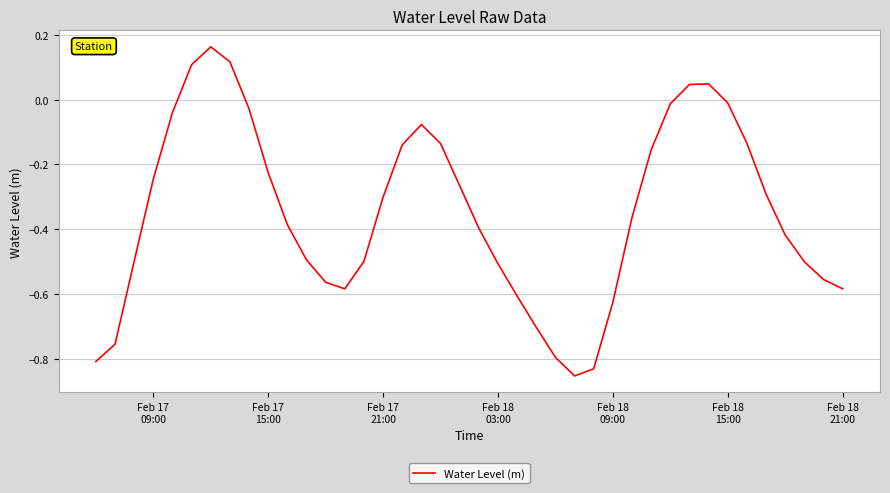

What is the difference between the maximum and minimum values?

1.0